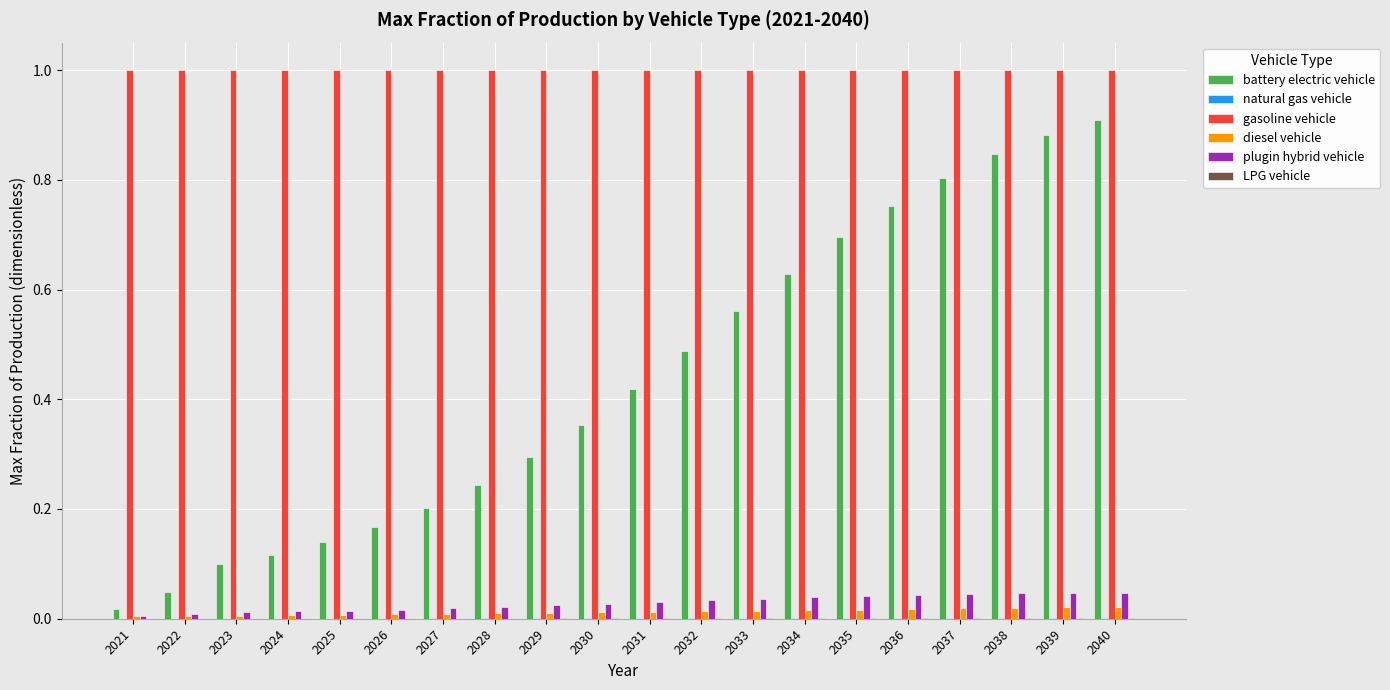

Which series has the largest total across all categories?

gasoline vehicle